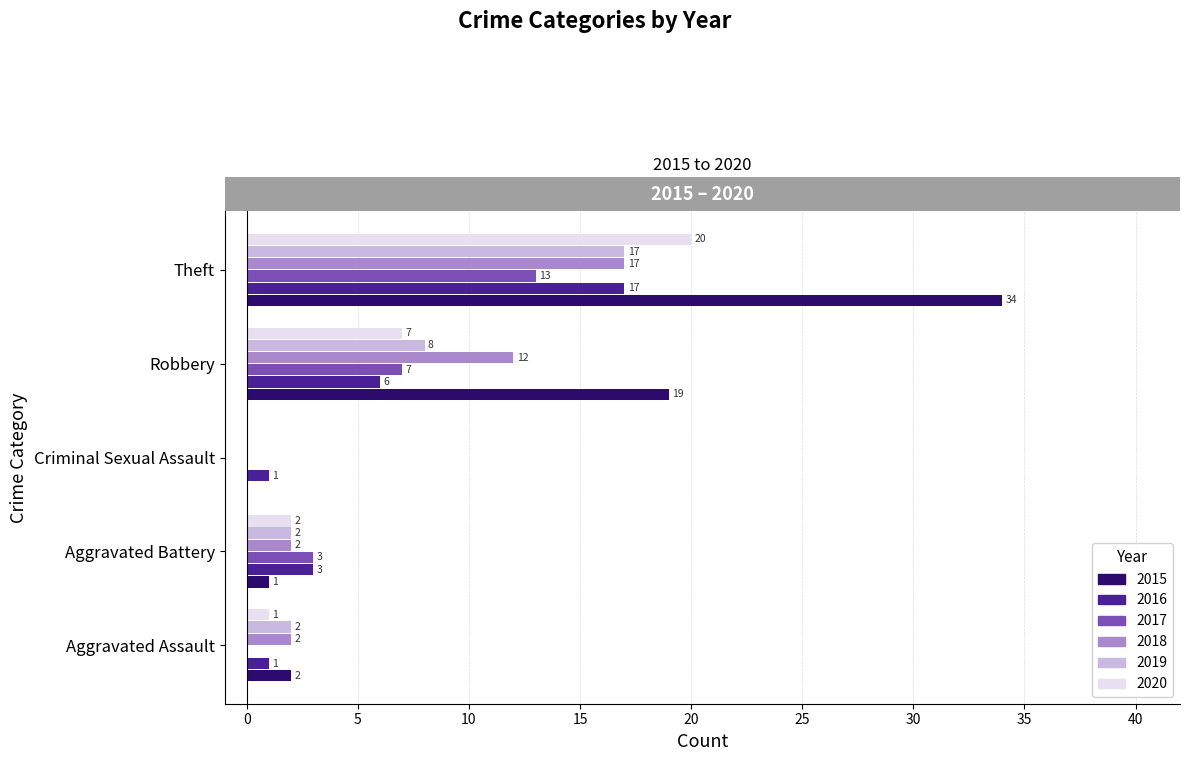

At which label is 2020 closest to 10?

Robbery